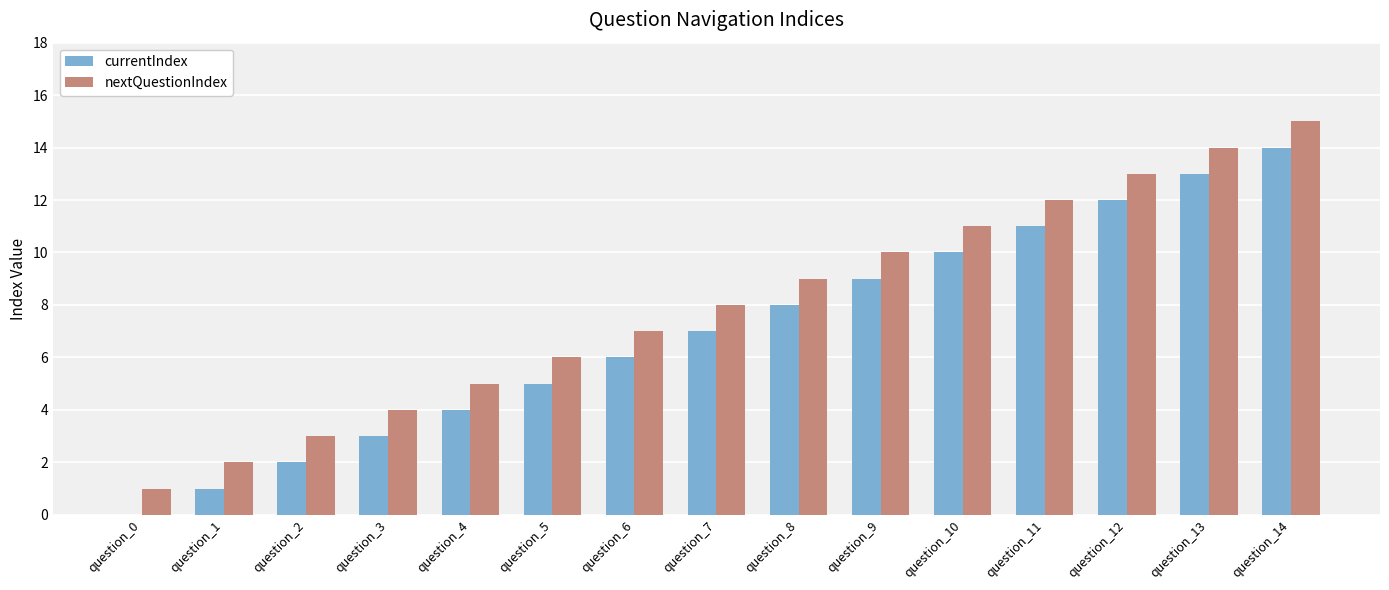

True or false: currentIndex has a value of 23 at question_13.

False